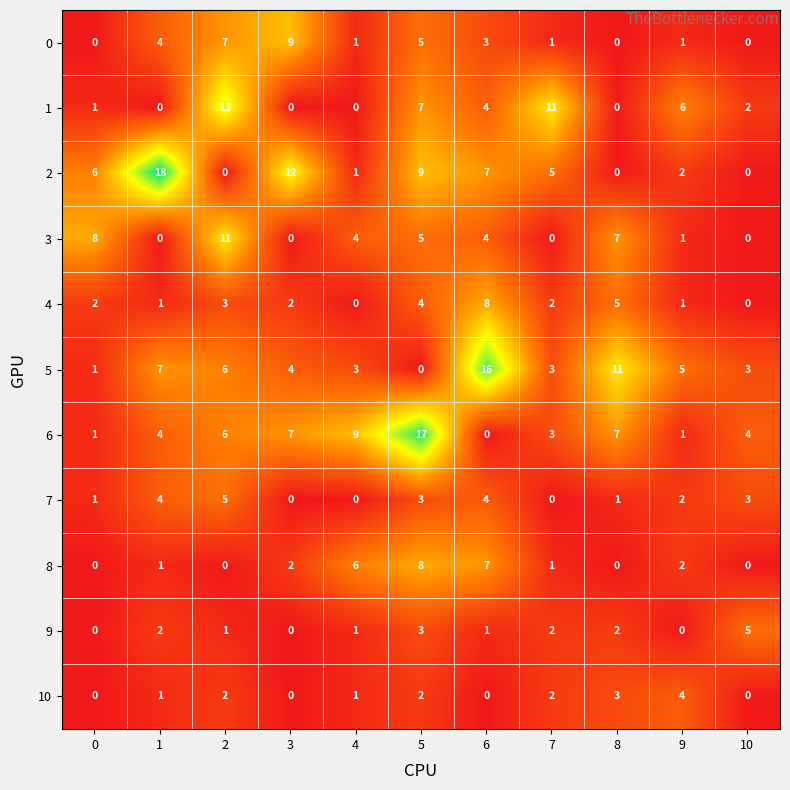

What is the sum of the 1 values at 0 and 10?

3